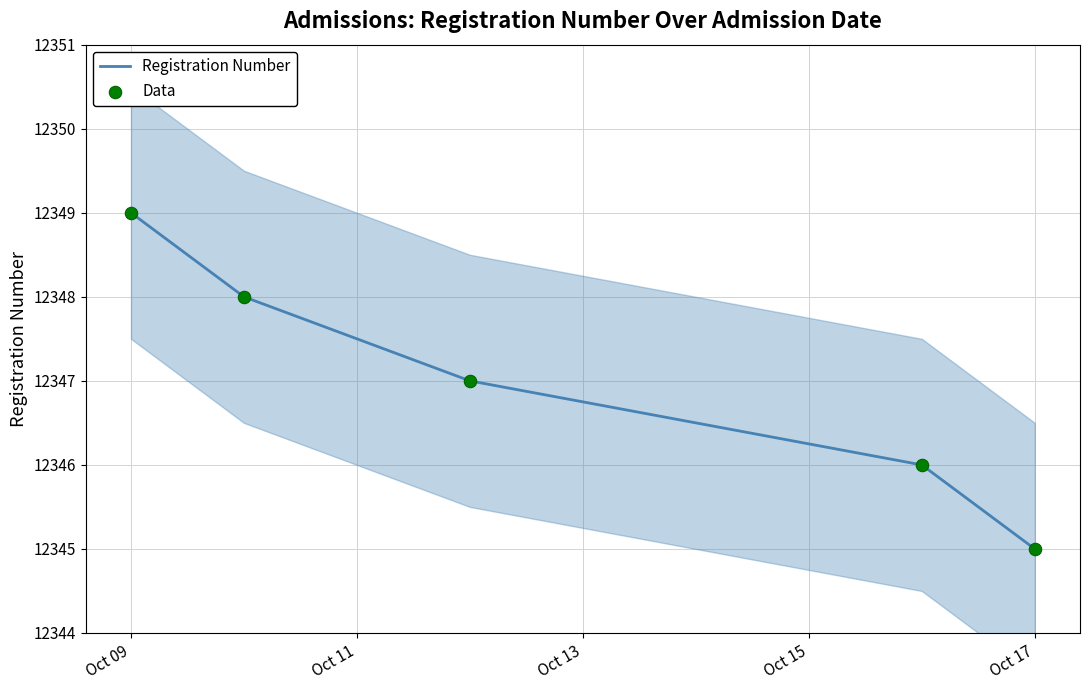

Which series contains the highest Y value?

Registration Number